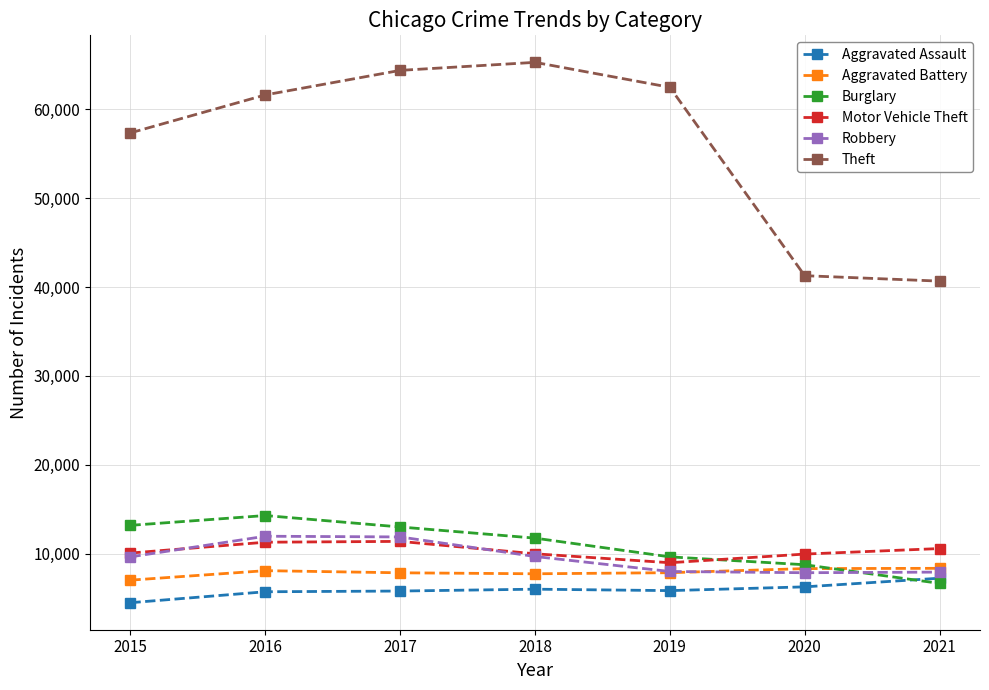

Which series has the largest range (max minus min)?

Theft